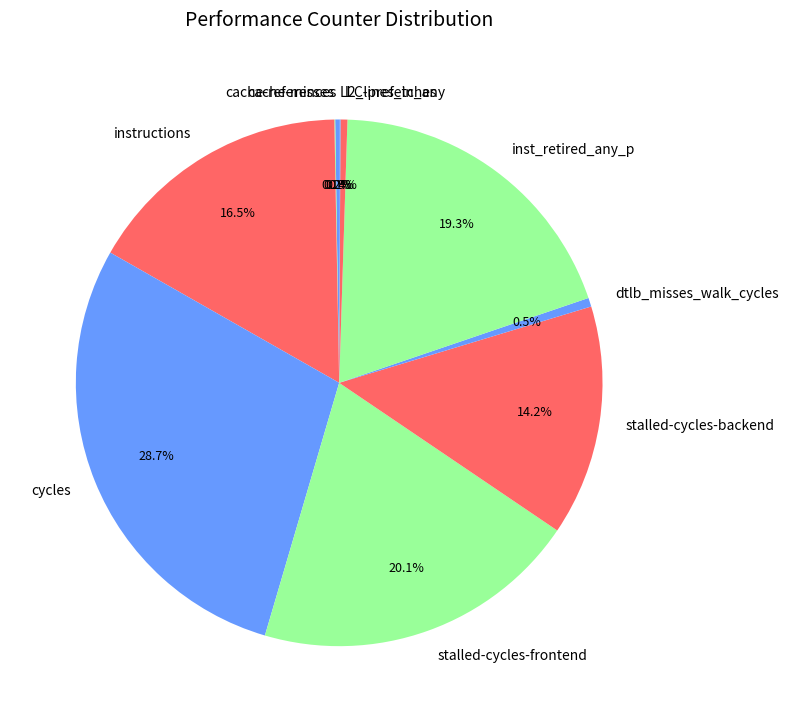

Is inst_retired_any_p the majority of the pie?

No